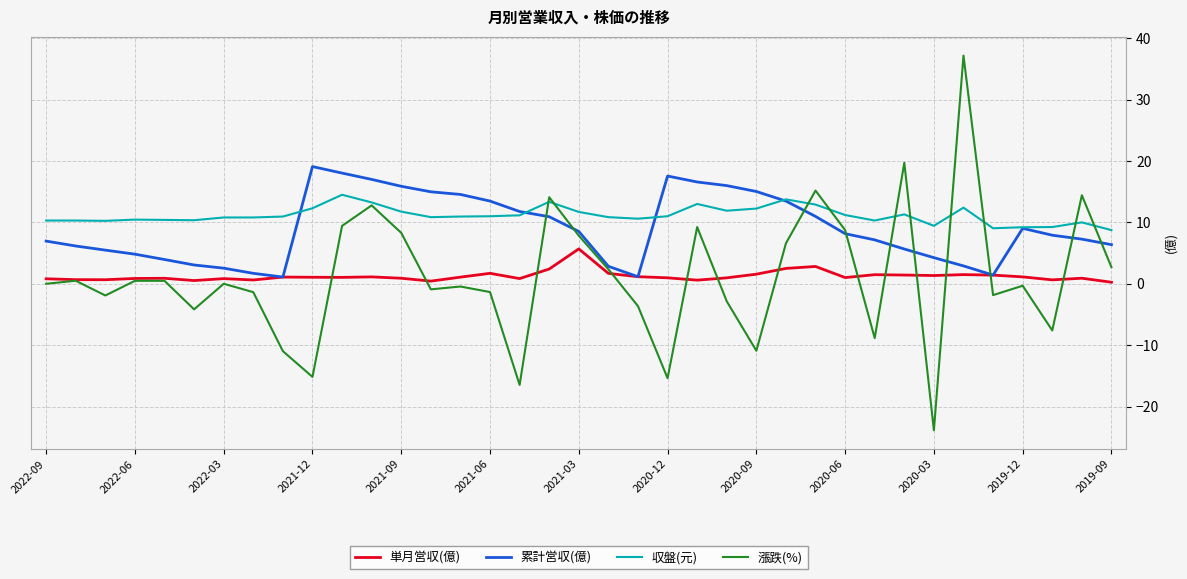

List the series in order of their peak value, lowest first.

単月営収(億), 収盤(元), 累計営収(億), 漲跌(%)